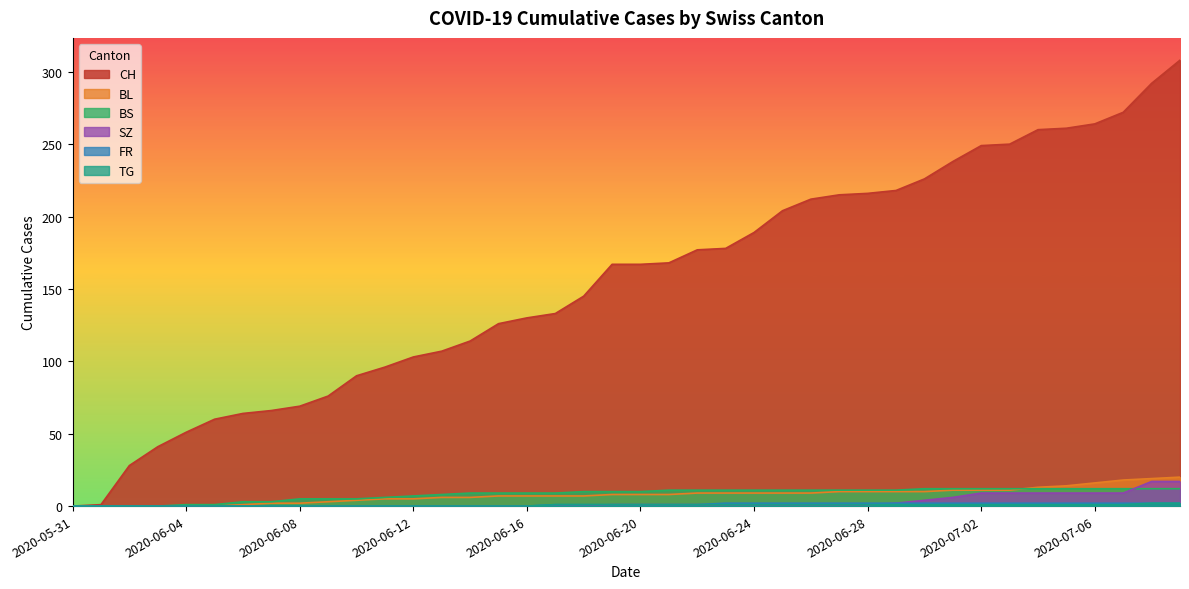

At which label does FR first exceed 1?

2020-06-23